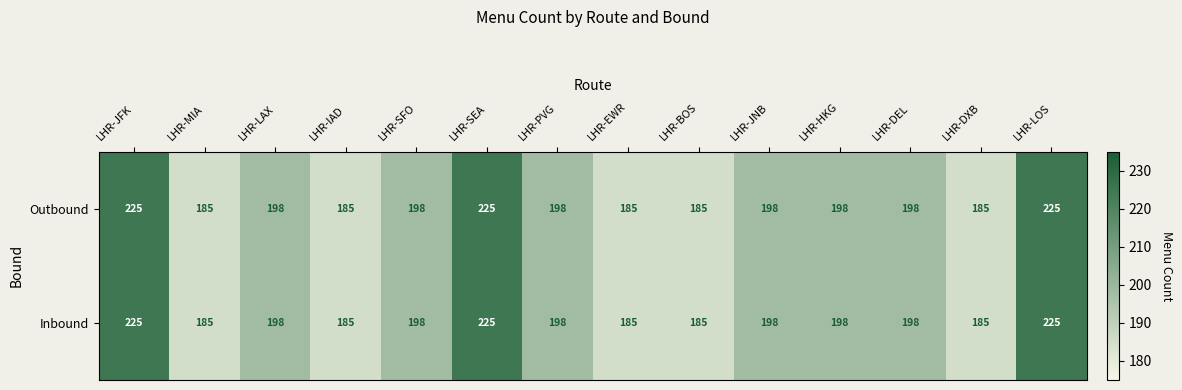

Where does the Inbound series first go above 198?

LHR-JFK